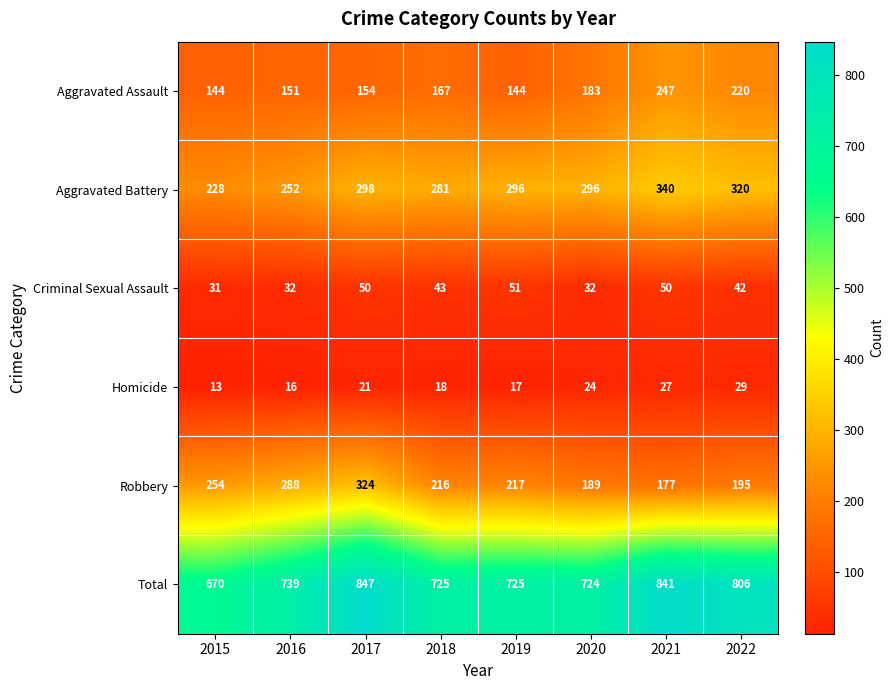

At 2022, list the series in order from largest to smallest.

Total, Aggravated Battery, Aggravated Assault, Robbery, Criminal Sexual Assault, Homicide